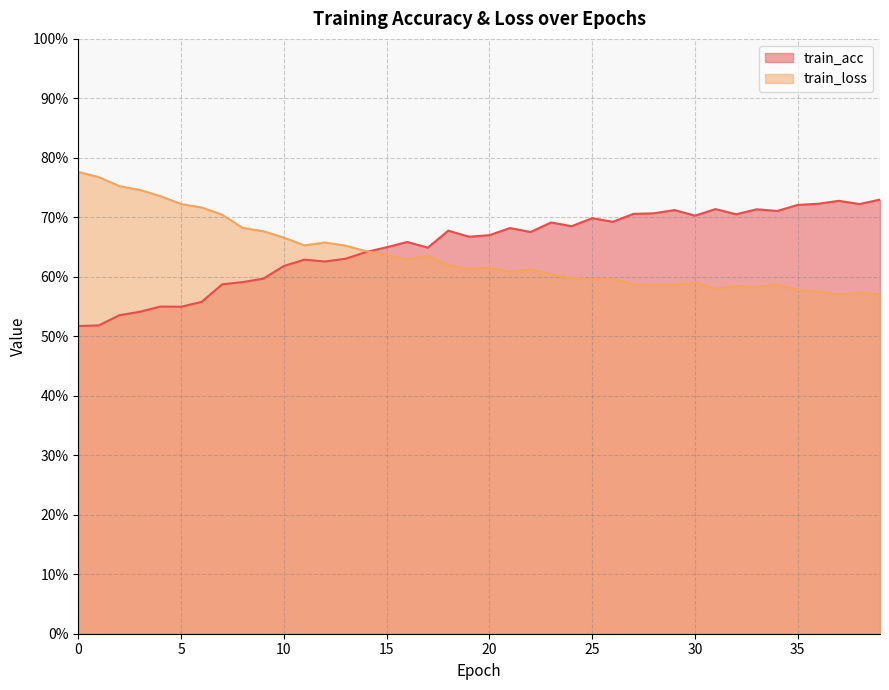

At which category does train_acc reach its first local valley?

5